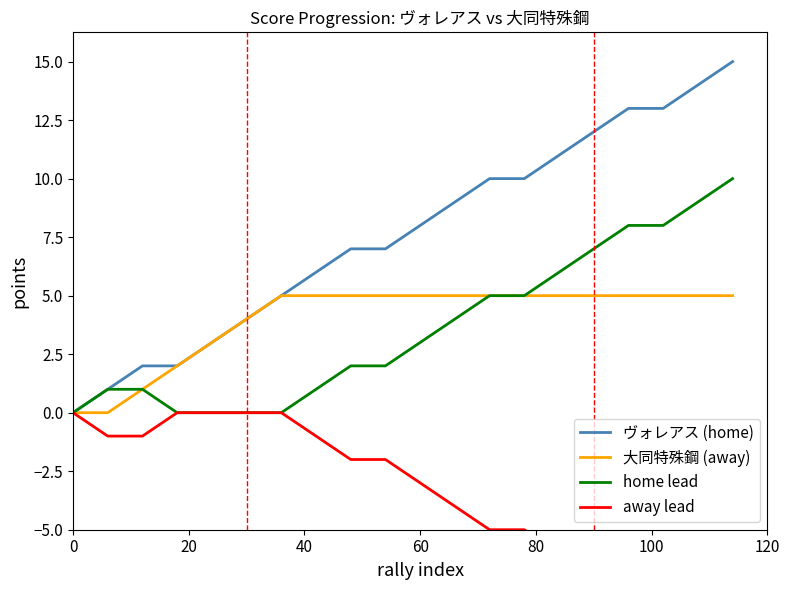

True or false: home lead has more than 2 interior local peaks.

False